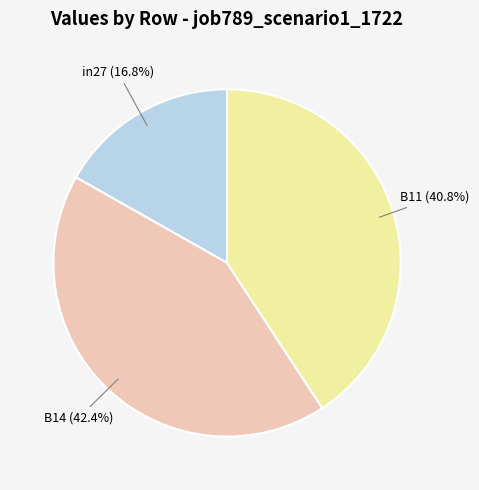

What is the largest slice in the pie chart?

B14